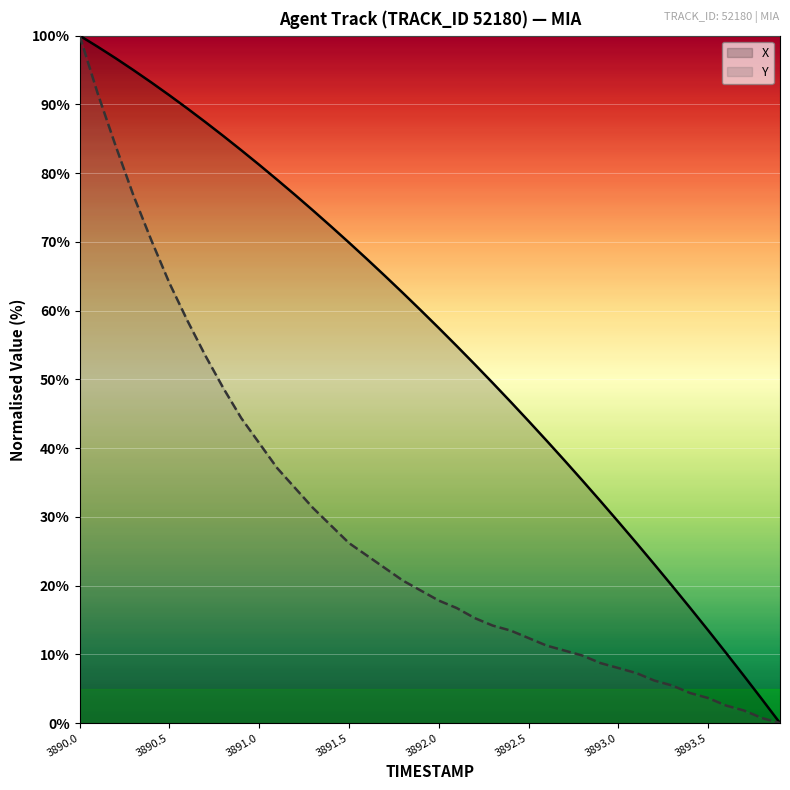

Reading left to right, transcribe all the data shown in this chart.

X: 3890.0=100.0	3890.1=98.4	3890.2=96.7	3890.3=95.0	3890.4=93.2	3890.5=91.3	3890.6=89.4	3890.7=87.4	3890.8=85.4	3890.9=83.3	3891.0=81.2	3891.1=79.0	3891.2=76.8	3891.3=74.6	3891.4=72.2	3891.5=69.9	3891.6=67.5	3891.7=65.1	3891.8=62.6	3891.9=60.0	3892.0=57.5	3892.1=54.8	3892.2=52.2	3892.3=49.5	3892.4=46.7	3892.5=43.9	3892.6=41.1	3892.7=38.2	3892.8=35.3	3892.9=32.3	3893.0=29.3	3893.1=26.2	3893.2=23.1	3893.3=19.9	3893.4=16.7	3893.5=13.5	3893.6=10.2	3893.7=6.8	3893.8=3.4	3893.9=0.0
Y: 3890.0=100.0	3890.1=91.6	3890.2=84.0	3890.3=76.7	3890.4=70.2	3890.5=64.0	3890.6=58.5	3890.7=53.5	3890.8=48.7	3890.9=44.4	3891.0=40.7	3891.1=37.1	3891.2=34.2	3891.3=31.3	3891.4=28.7	3891.5=26.2	3891.6=24.4	3891.7=22.5	3891.8=20.7	3891.9=19.3	3892.0=17.8	3892.1=16.7	3892.2=15.3	3892.3=14.2	3892.4=13.5	3892.5=12.4	3892.6=11.3	3892.7=10.5	3892.8=9.8	3892.9=8.7	3893.0=8.0	3893.1=7.3	3893.2=6.2	3893.3=5.5	3893.4=4.4	3893.5=3.6	3893.6=2.5	3893.7=1.8	3893.8=0.7	3893.9=0.0